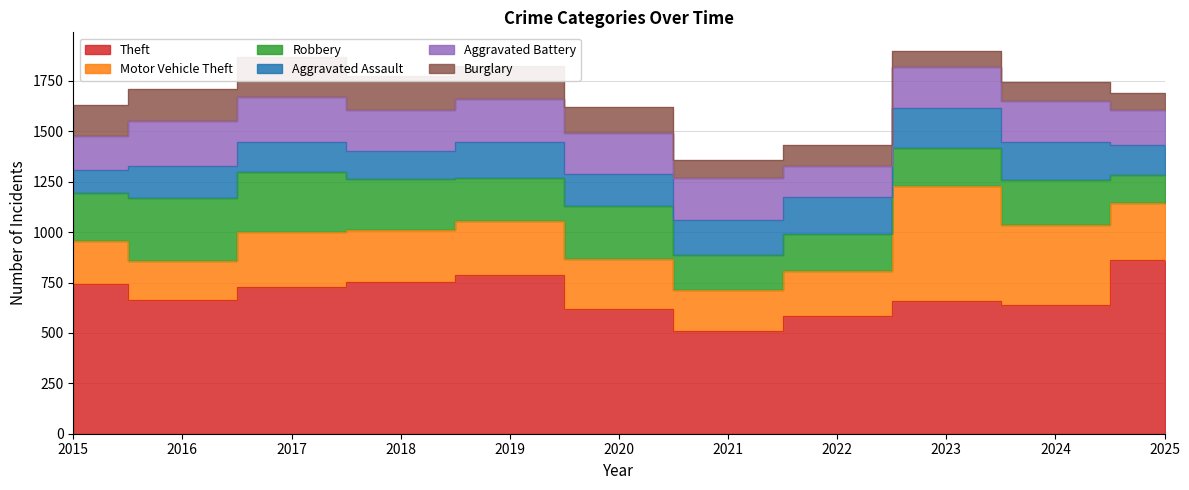

Between 2019 and 2020, which is larger?

2019